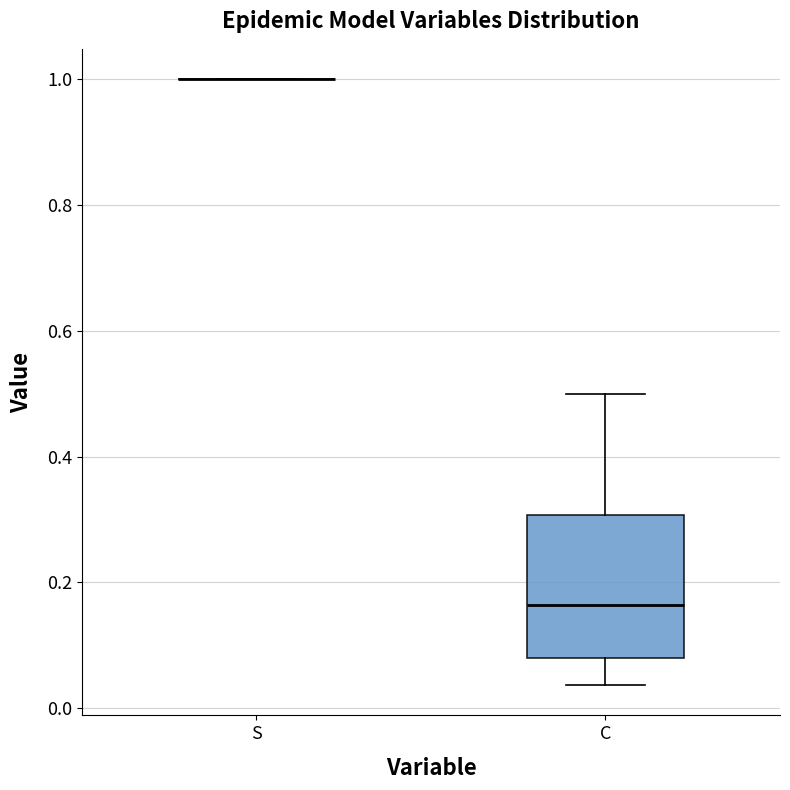

Reading left to right, read every box against the y-axis: the position of its median line, the range the box covers, and the ends of its whiskers. The values are not printed on the chart, so give them approximately, as read against the axis.

S: box collapsed to a line at 1.00, whiskers 1.00 to 1.00
C: median 0.16, box 0.08 to 0.30, whiskers 0.04 to 0.50